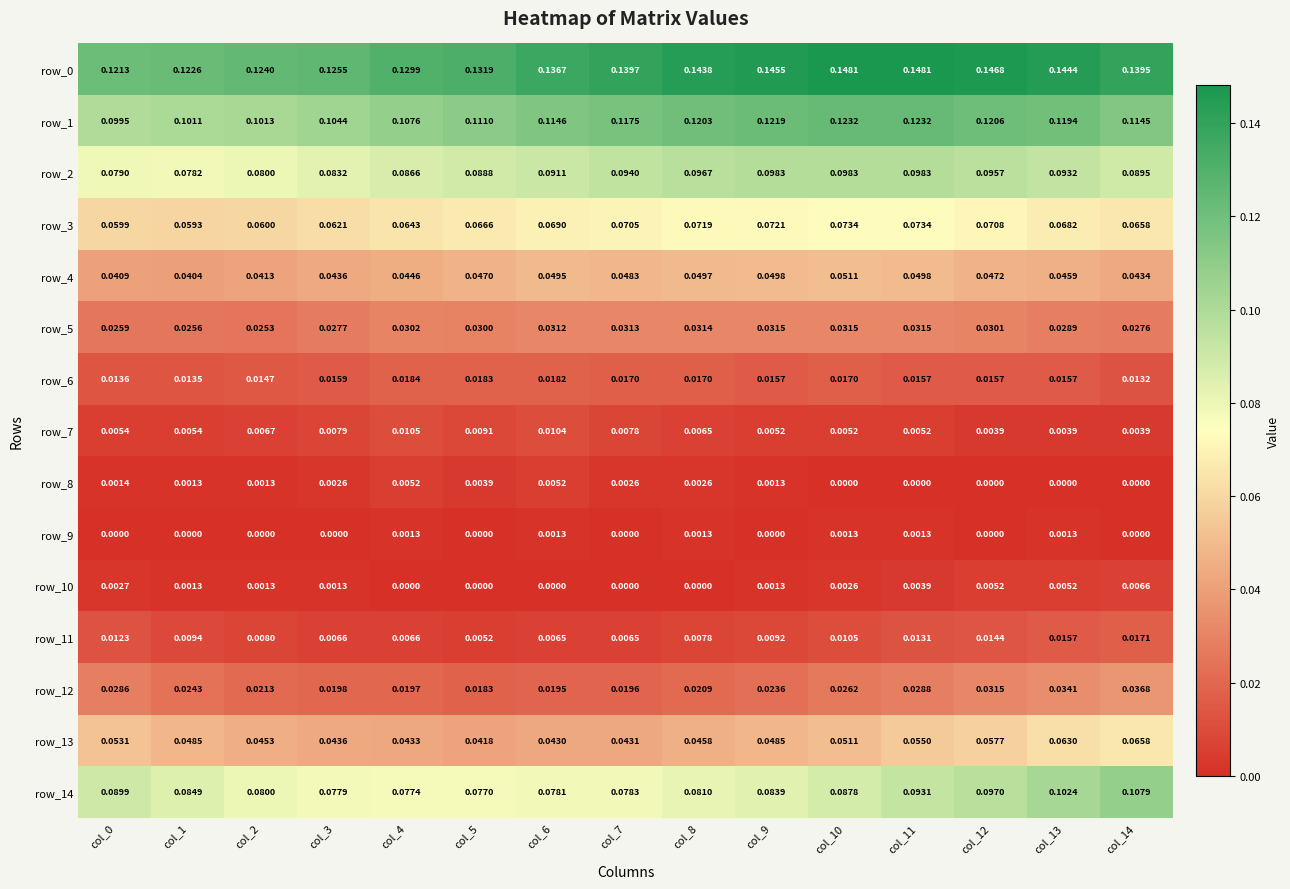

Is the value of row_0 at col_11 greater than the value of row_5 at col_3?

Yes